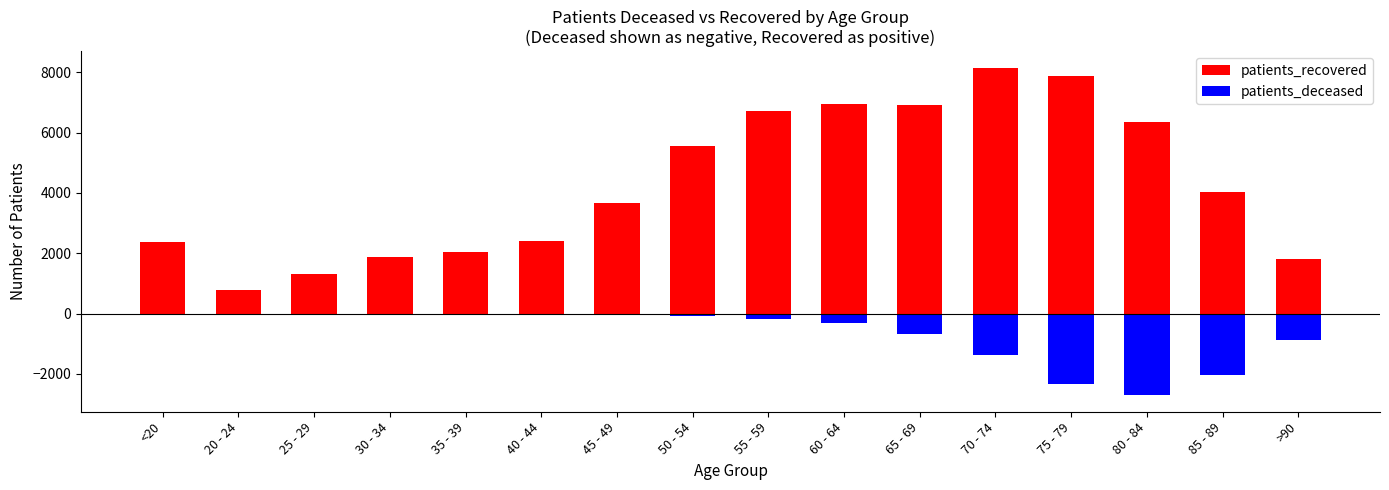

Rank the series by their maximum value, from highest to lowest.

patients_recovered, patients_deceased